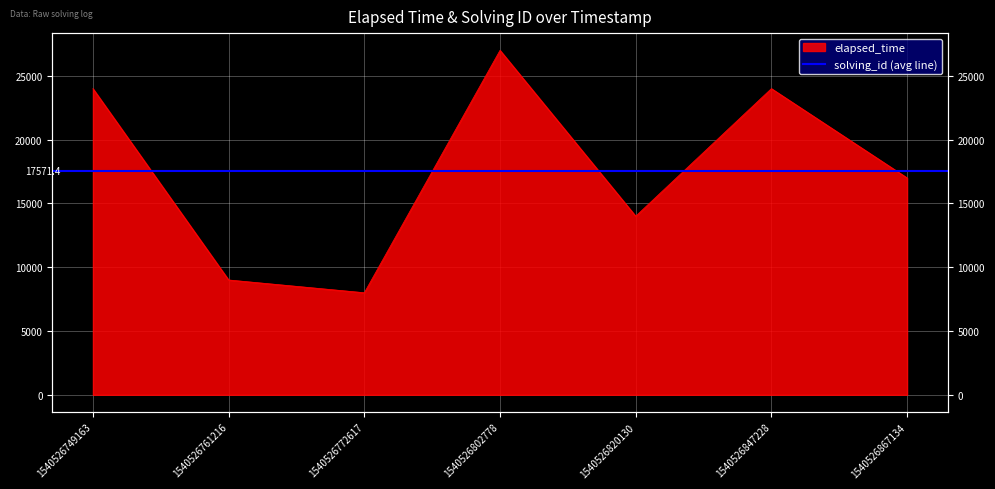

What is the ratio of the value at 1540526749163 to the value at 1540526802778?

0.9